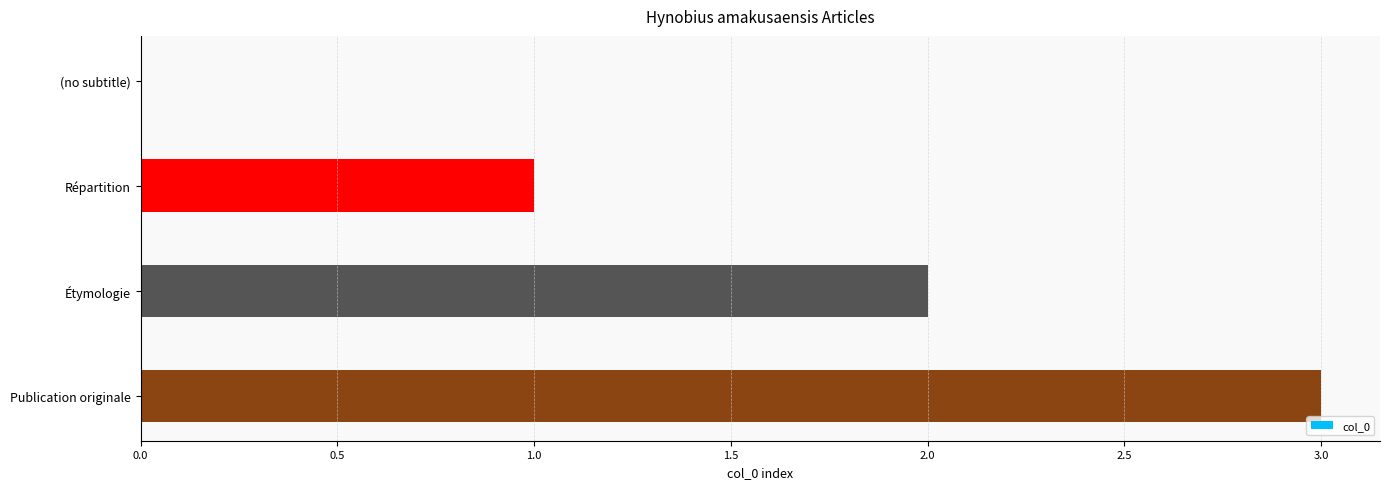

At which category does the chart reach its peak across all series?

Publication originale